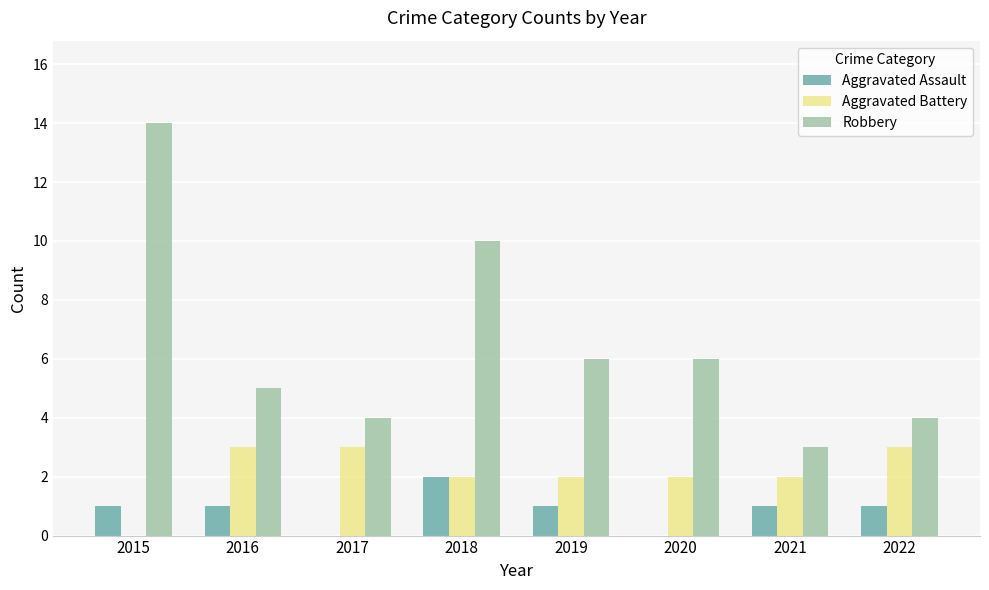

At which category is the sum across all series the highest?

2015